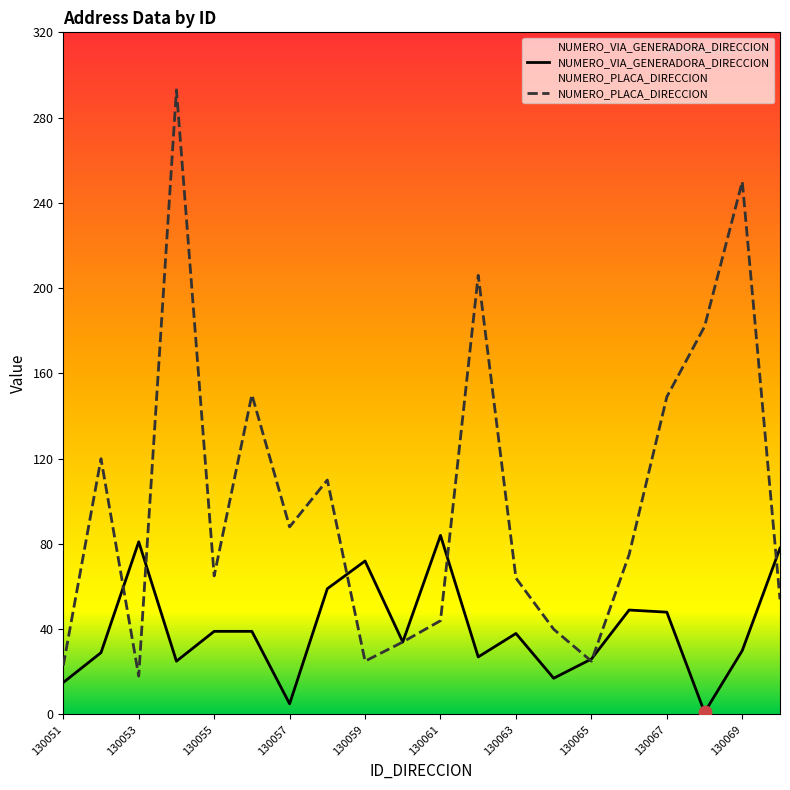

At which category is the sum across all series the highest?

130054